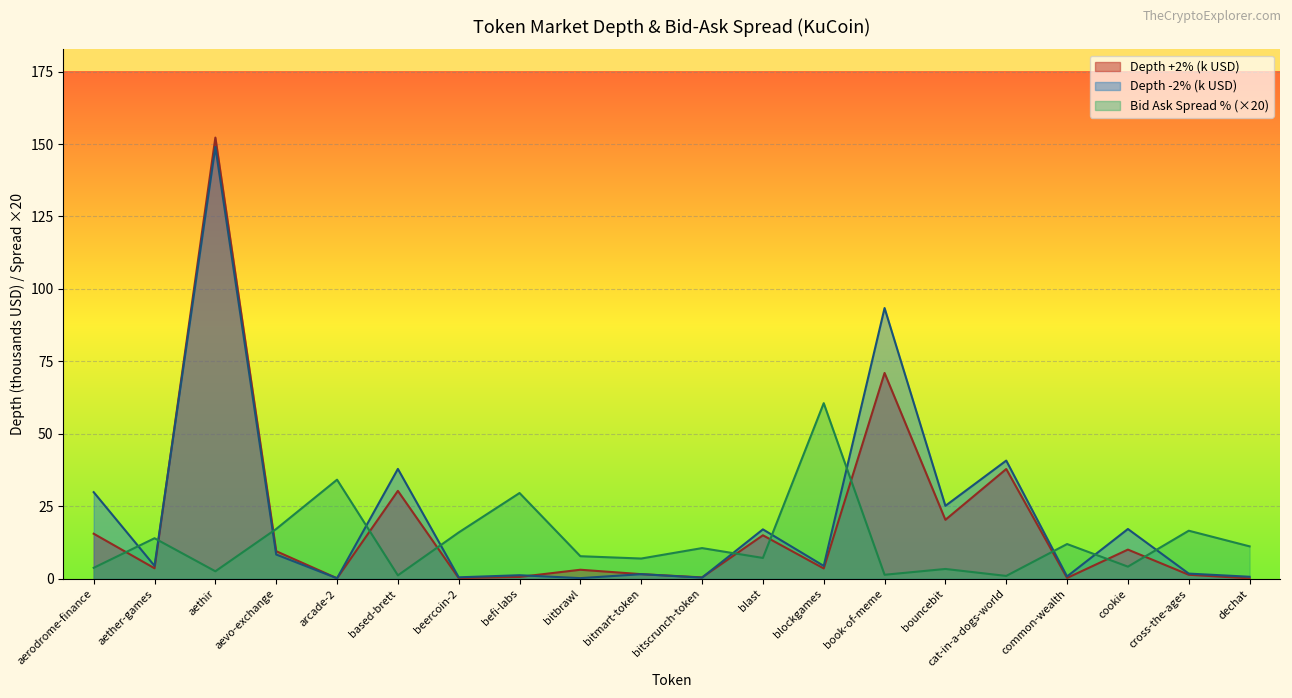

How many distinct data groups are displayed?

3